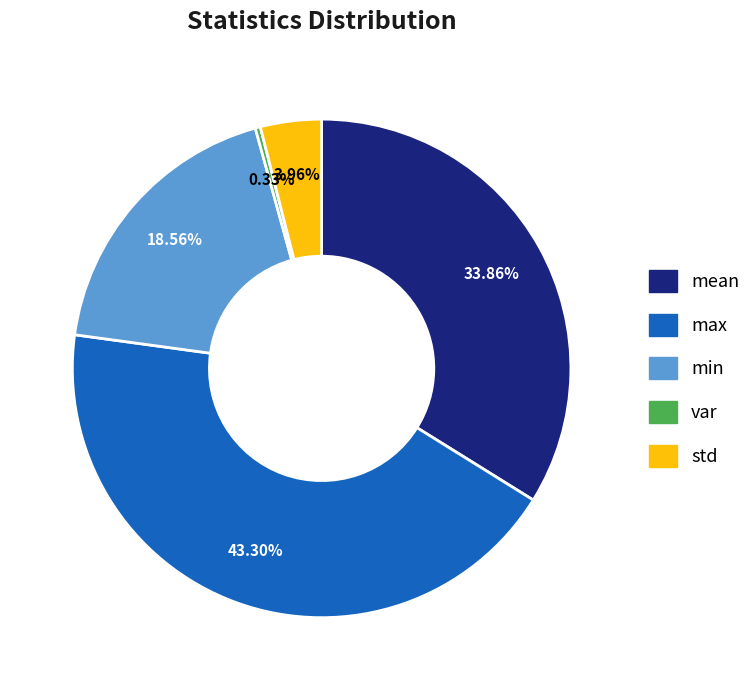

To the nearest percent, what portion does min represent?

19%